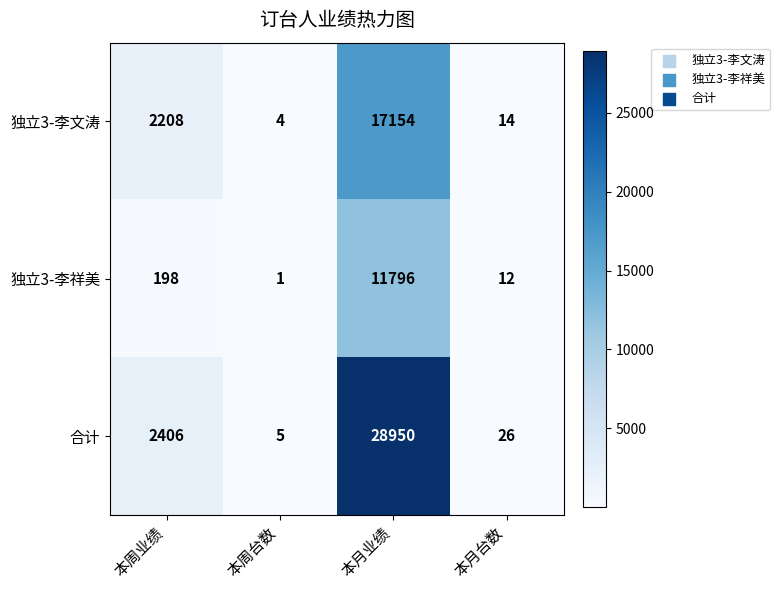

Rank the series by their average value, from lowest to highest.

独立3-李祥美, 独立3-李文涛, 合计